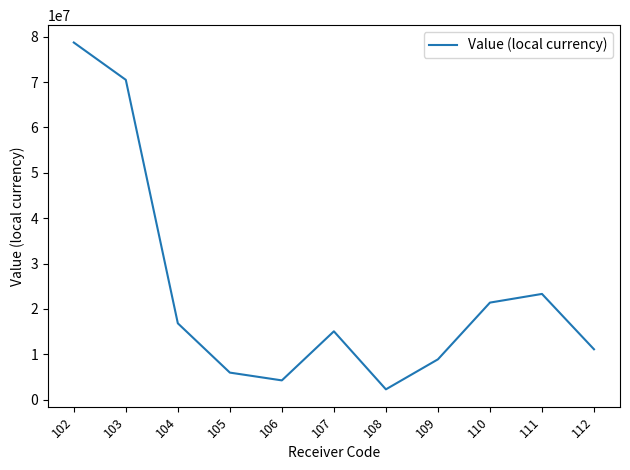

The value at 108 is 2247536.3. True or false?

True